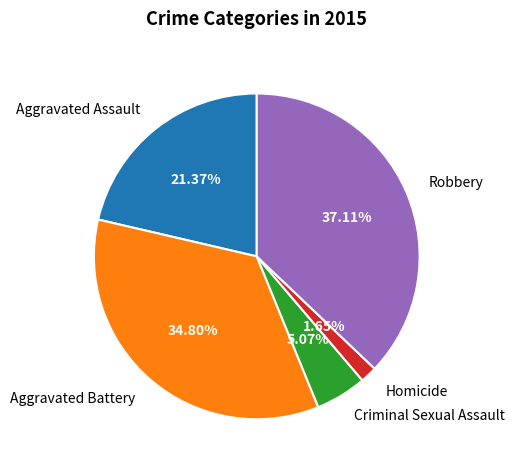

How many segments does this pie chart have?

5